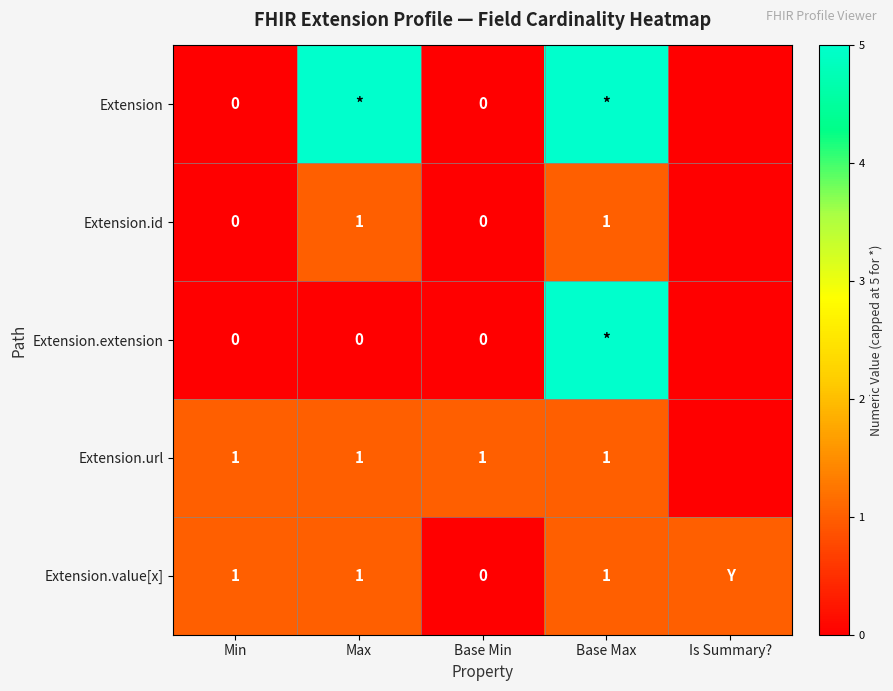

True or false: Extension.url has a value of 1 at Base Max.

True